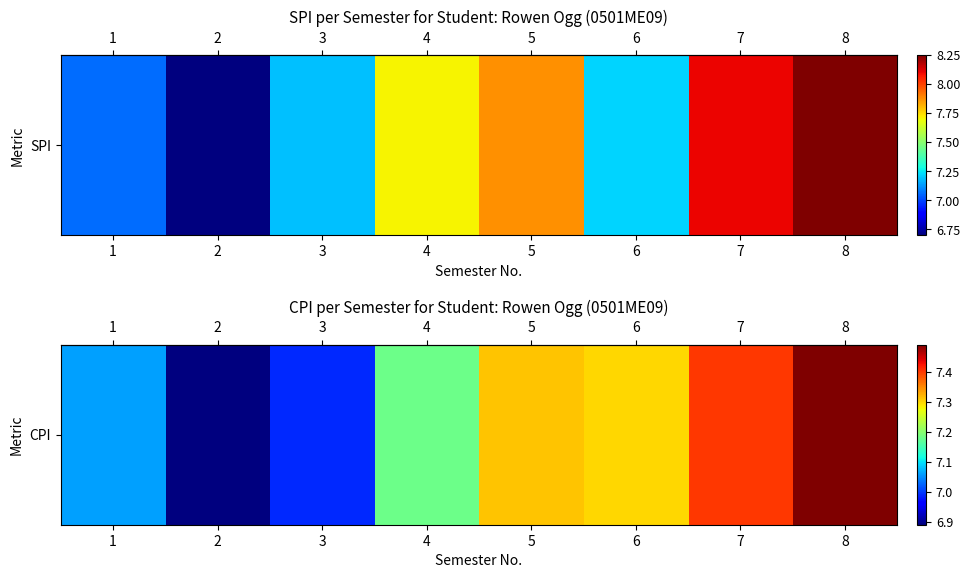

What is the approximate value at 8?

7.5